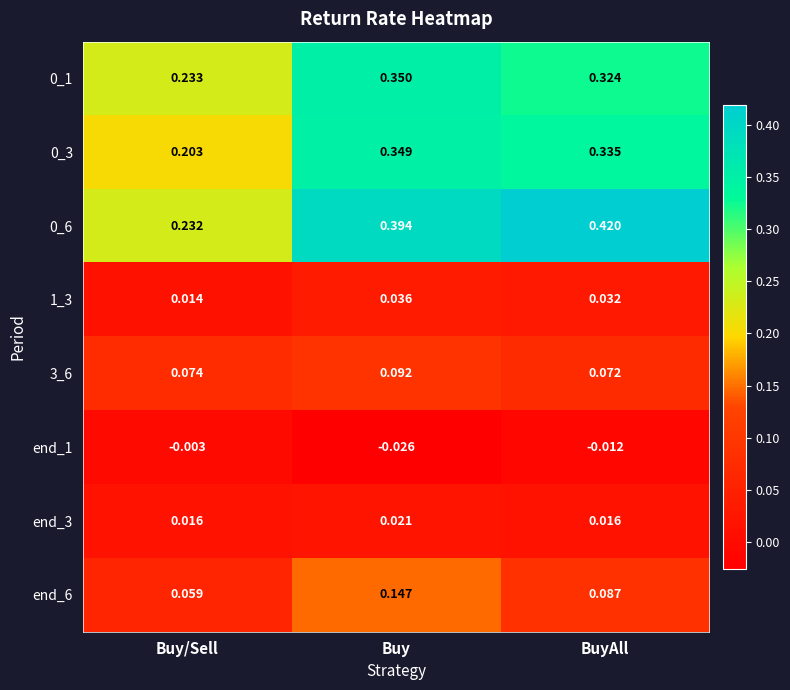

Rank the categories by end_1 value from highest to lowest.

Buy/Sell, BuyAll, Buy